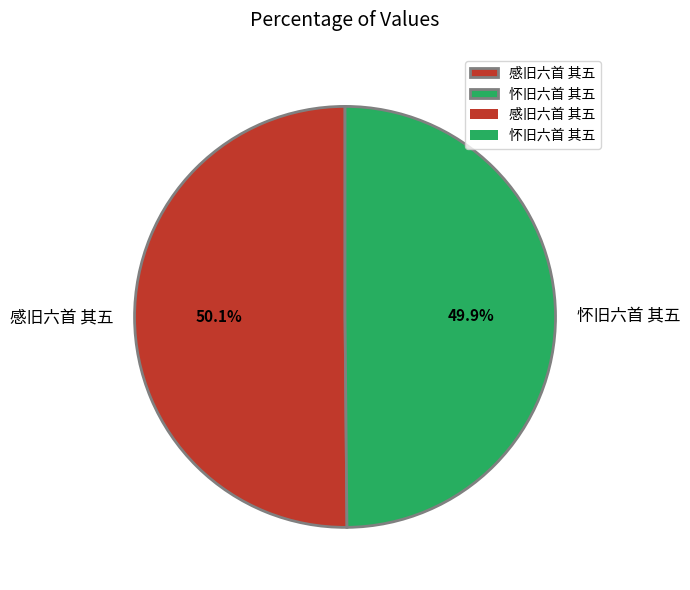

What is the ratio of the value at 怀旧六首 其五 to the value at 感旧六首 其五?

1.0